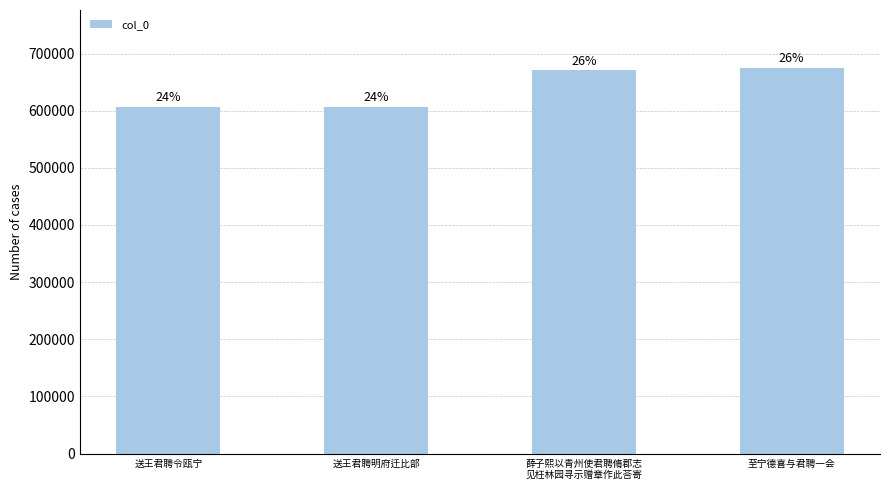

Are the bars horizontal?

No